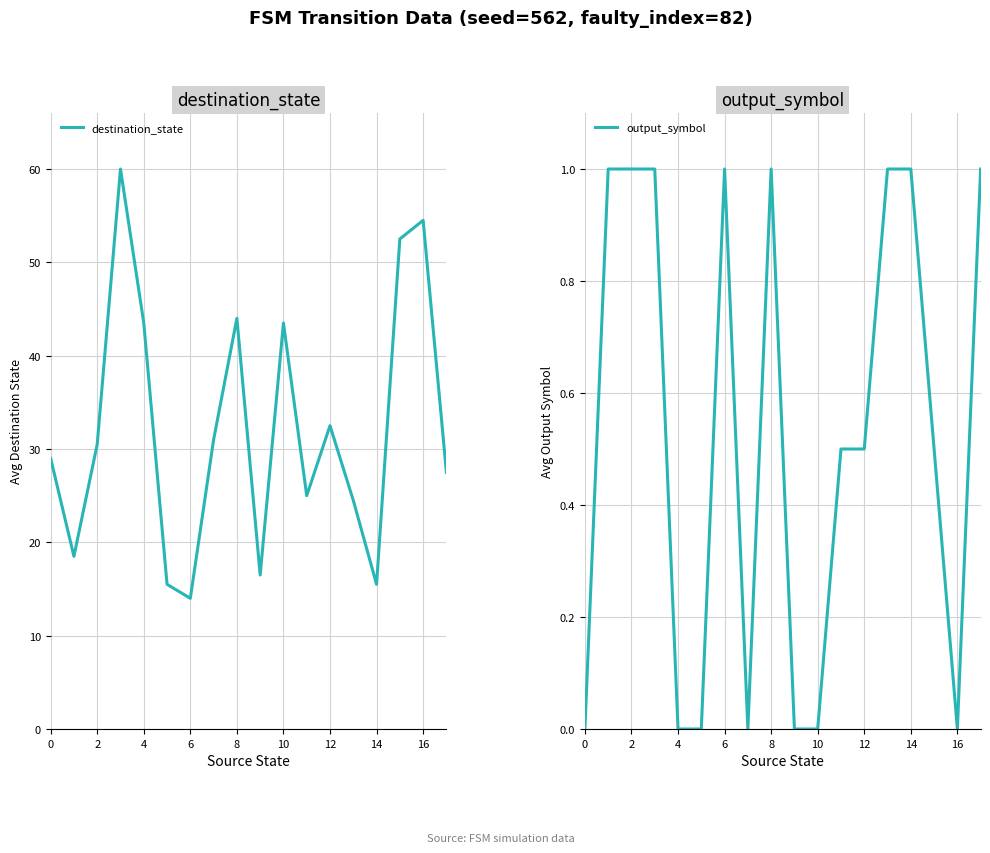

What is the minimum value for destination_state?

14.0